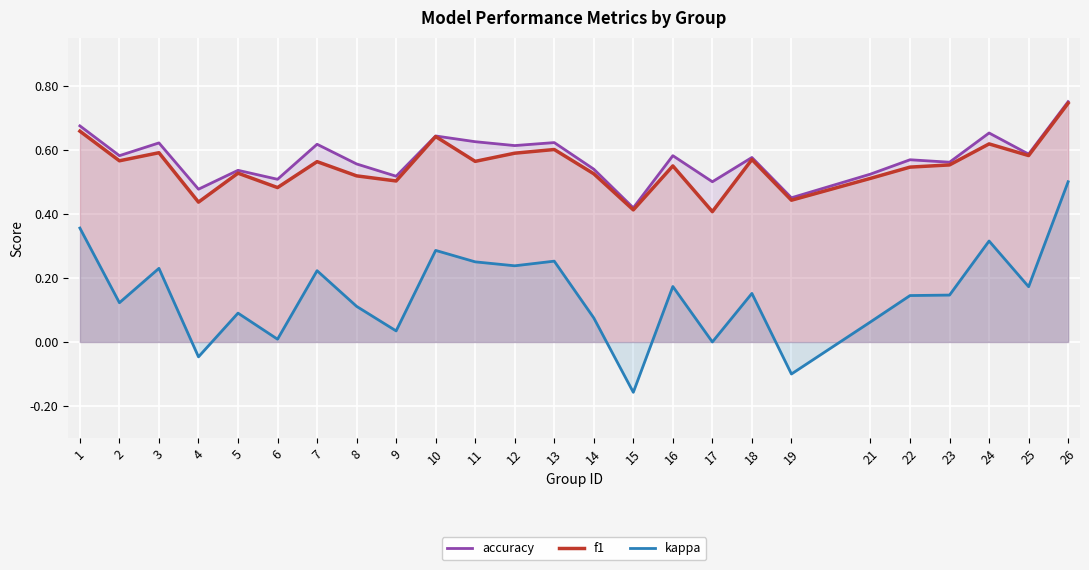

True or false: accuracy has a value of 0.9 at 25.

False